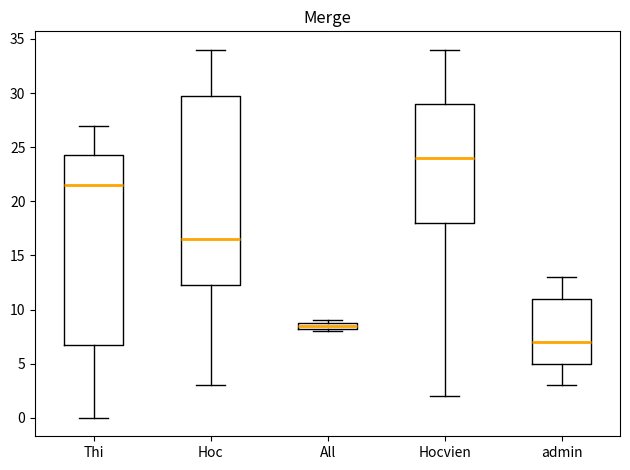

Where does the median line of the box for Hoc sit on the y-axis? The values are not printed on the chart, so give them approximately, as read against the axis.

16.5